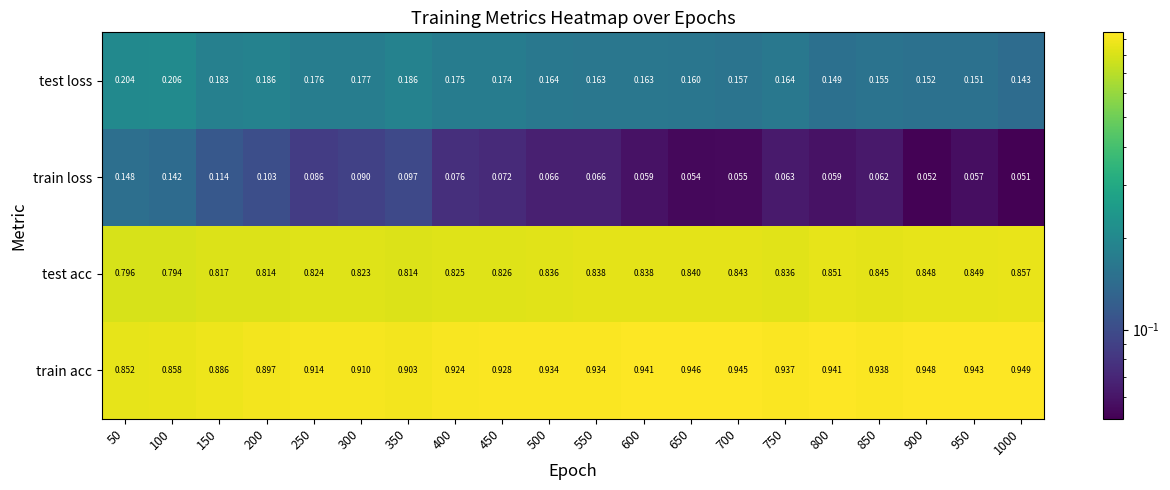

At 350, list the series in order from largest to smallest.

train acc, test acc, test loss, train loss